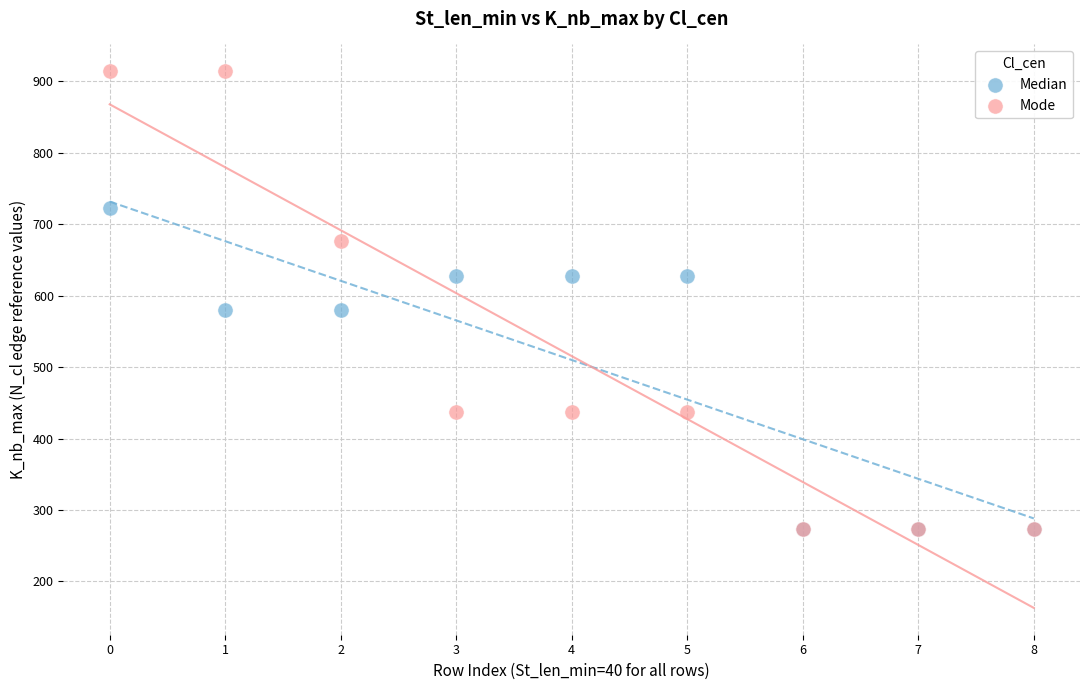

What are all the series names shown in the legend?

Median, Mode